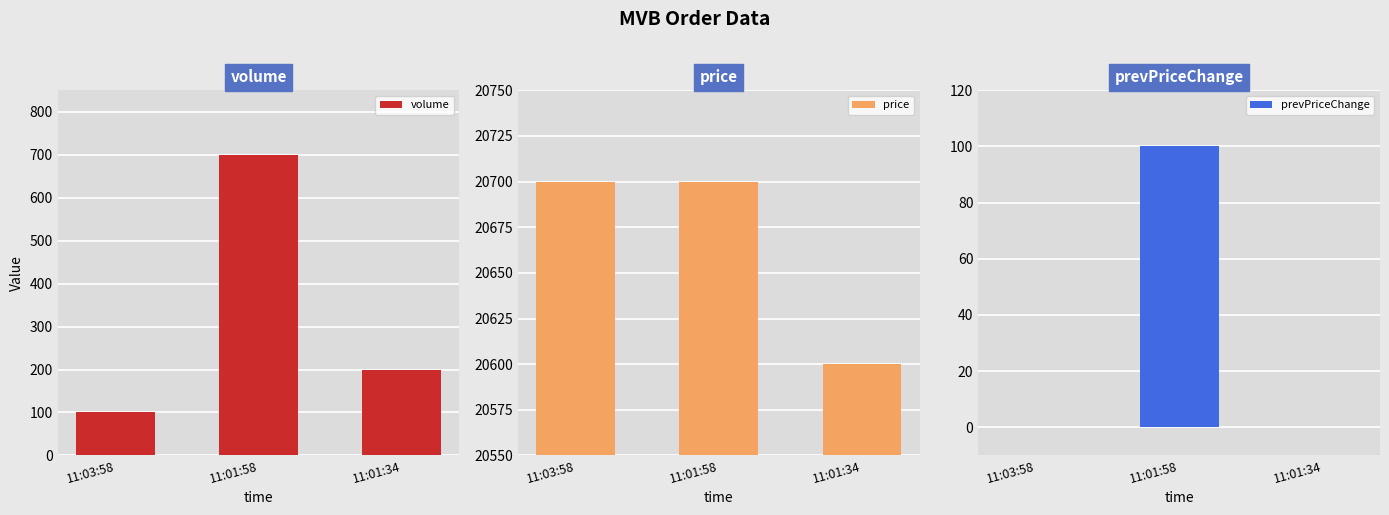

How many bars are there in each group?

3